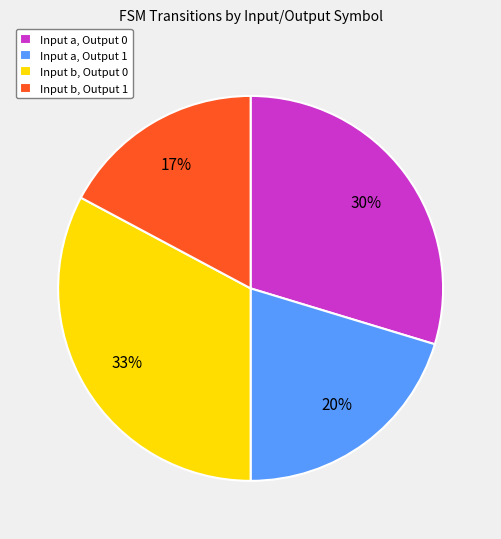

Is Input a, Output 0 the majority of the pie?

No